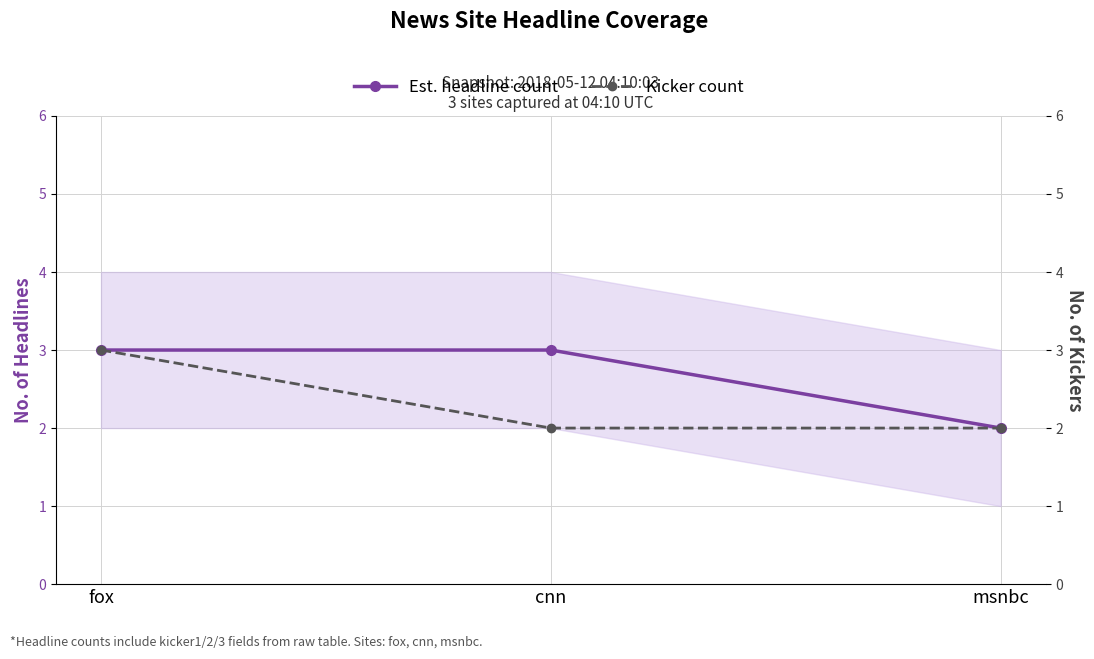

Rank the series by their maximum value, from highest to lowest.

Est. headline count, Kicker count